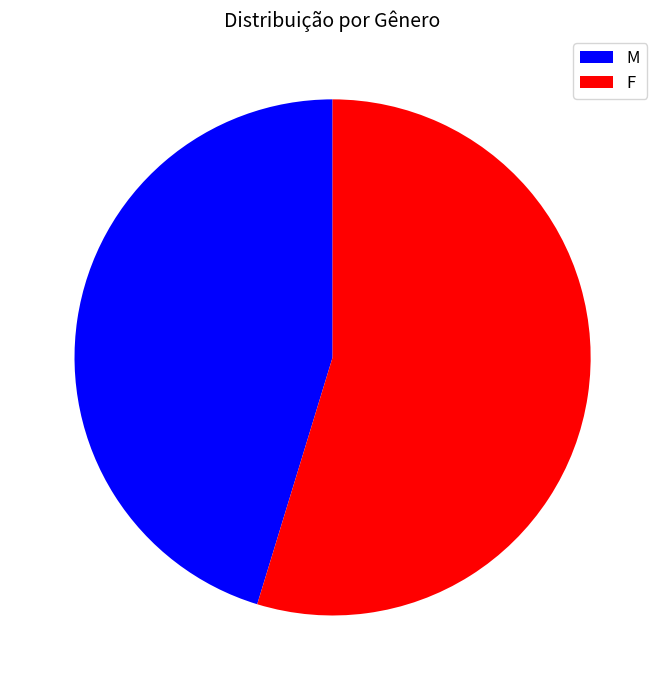

Combined, do M and F account for over 50%?

Yes